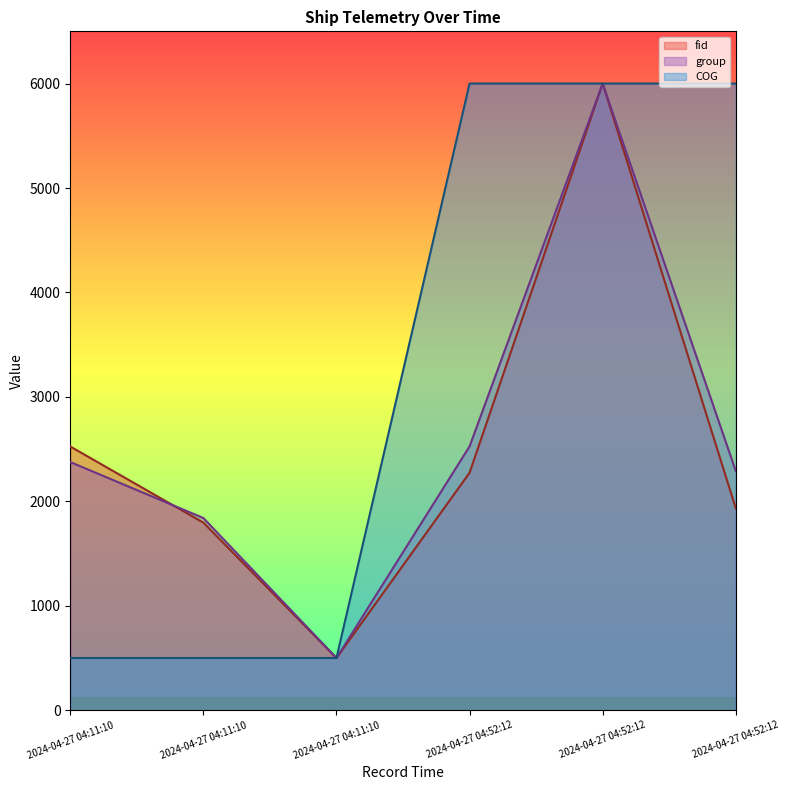

How many data points in Longitude are less than 6000?

3